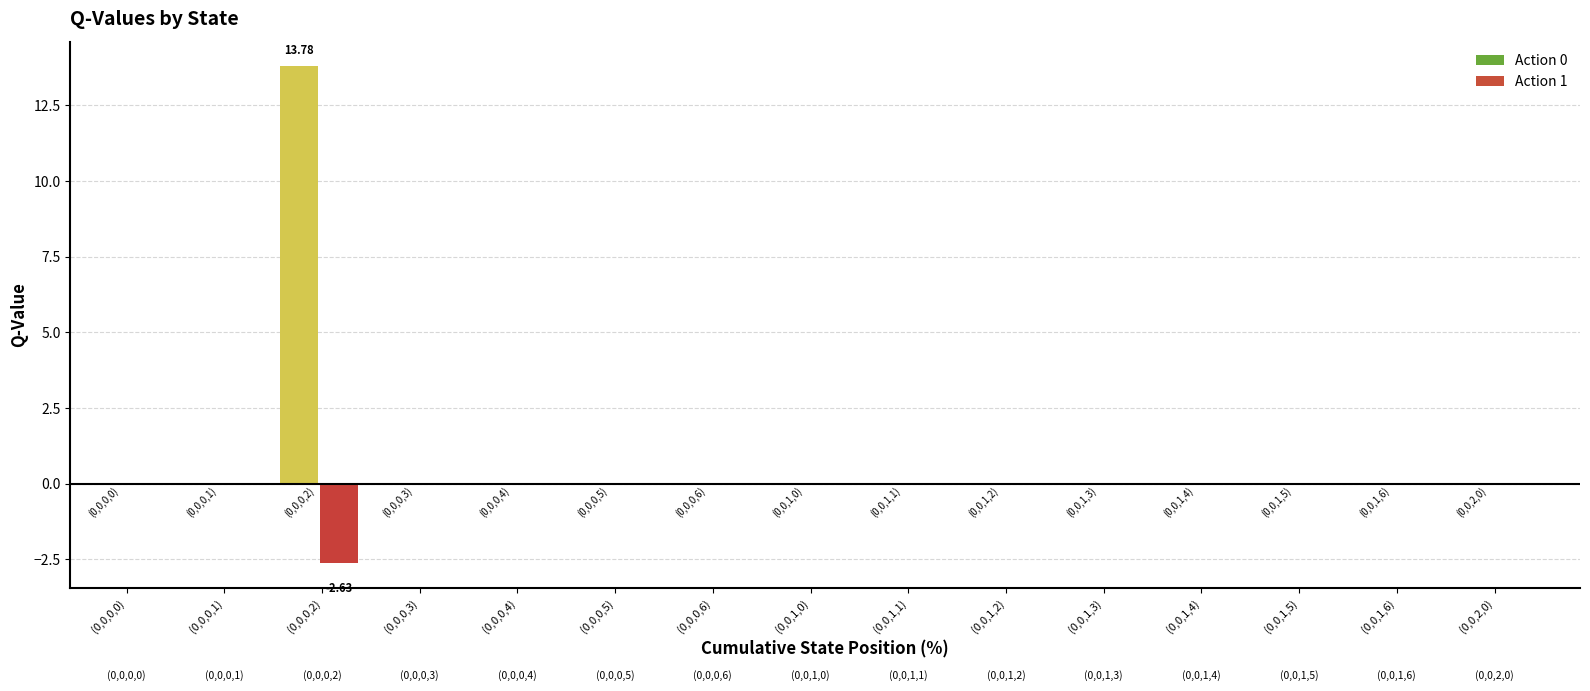

How many categories are shown in the chart?

15